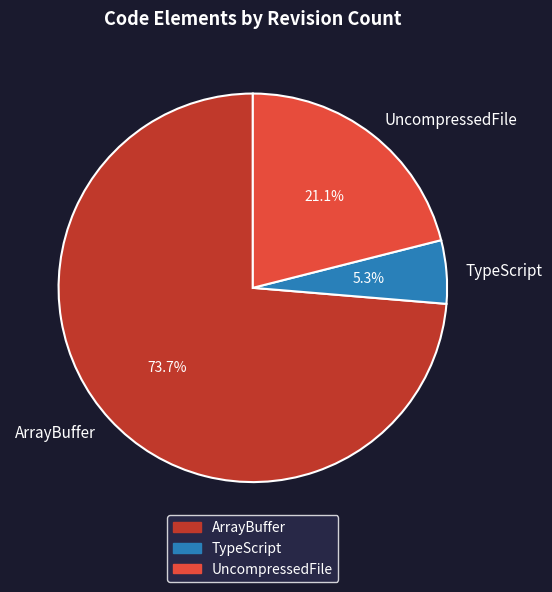

Which has a higher value, UncompressedFile or ArrayBuffer?

ArrayBuffer